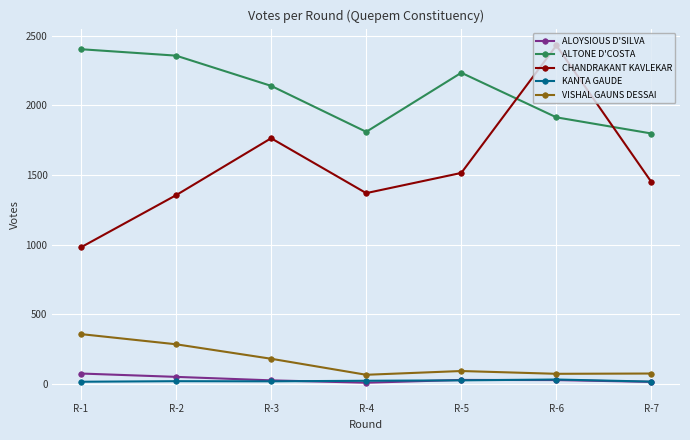

How many lines are shown in the chart?

5